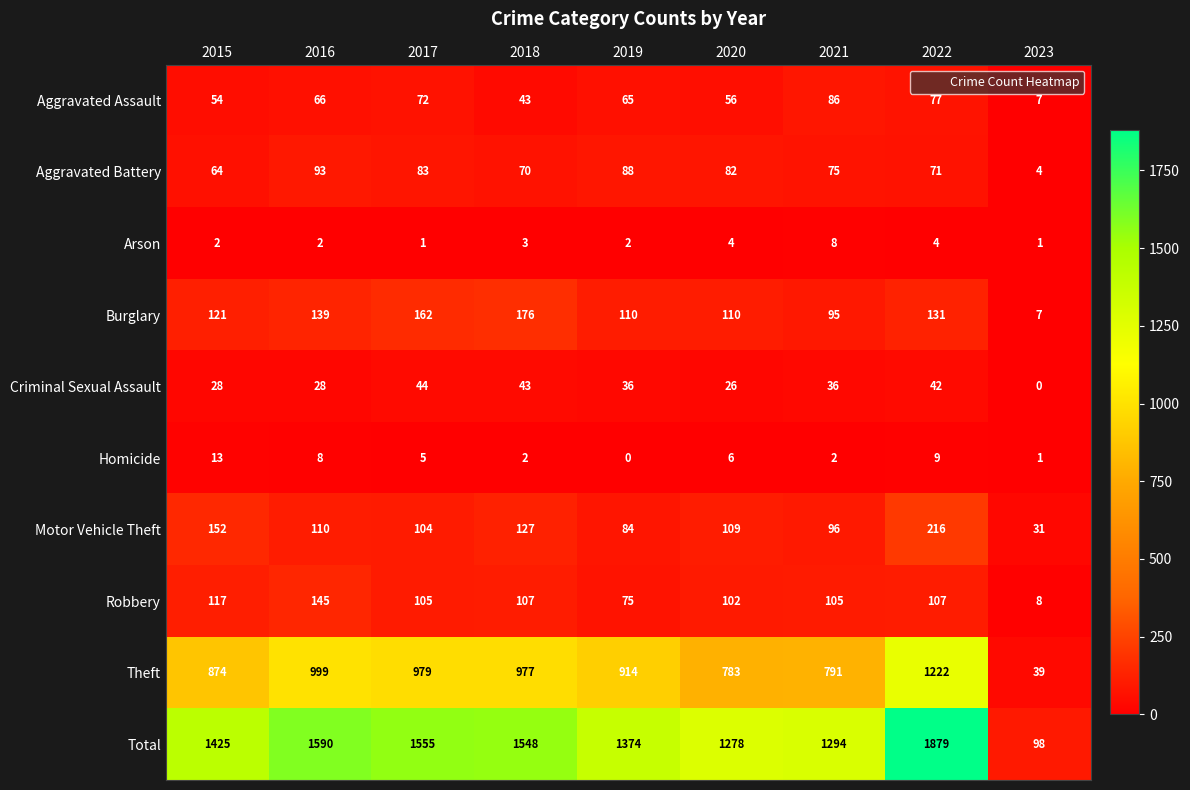

True or false: Arson has a value of 2 at 2020.

False